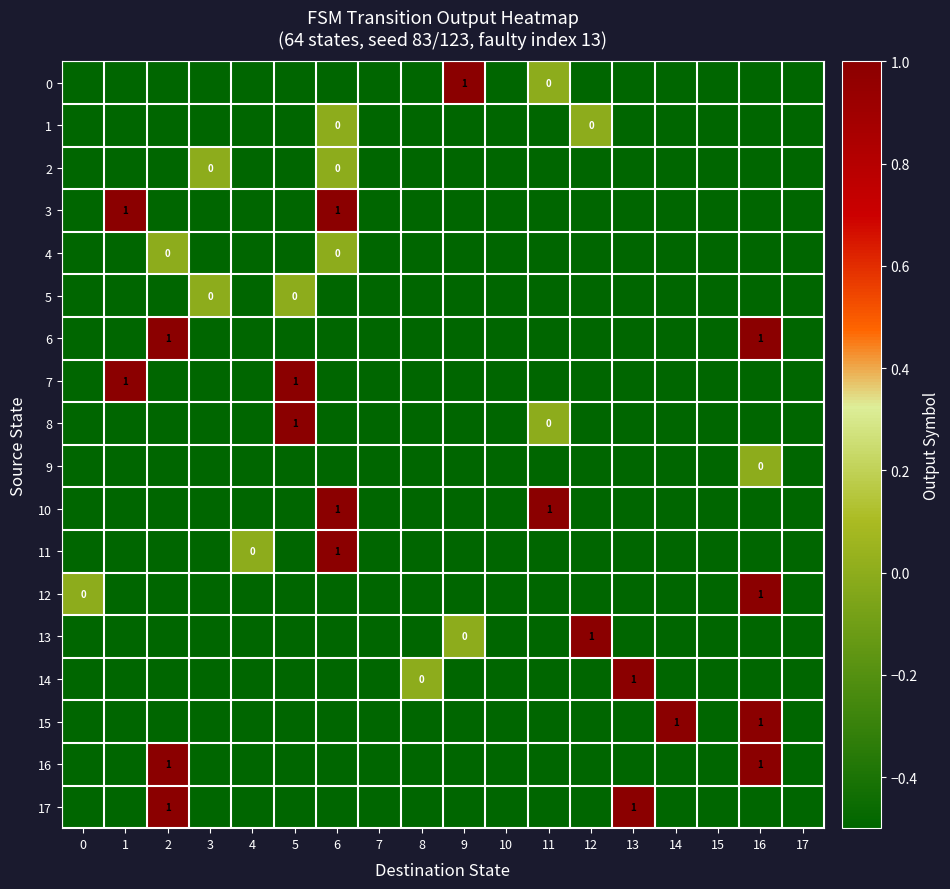

How many data points does each series have?

18